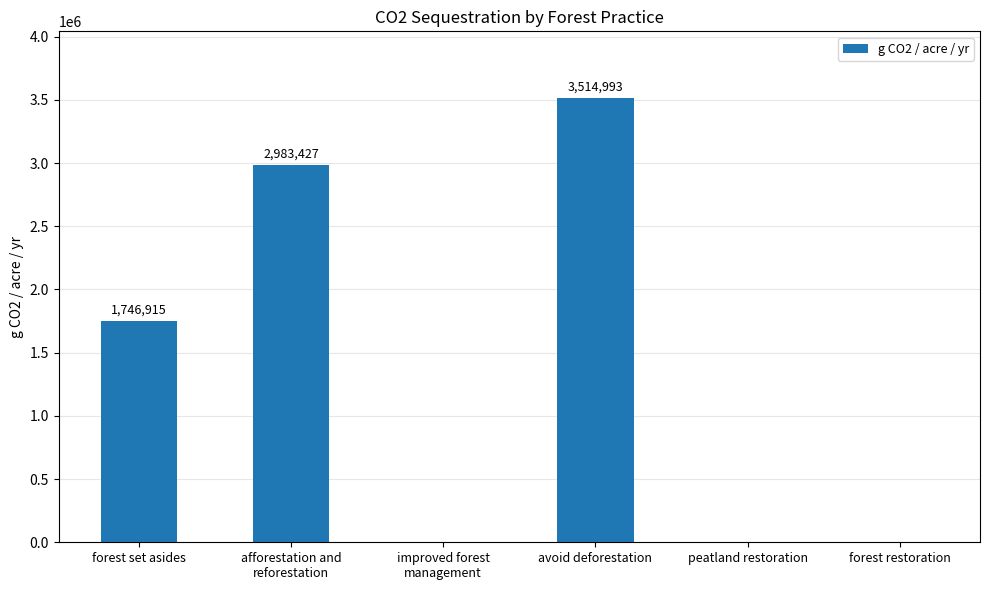

True or false: the data shows -1286998.7 at improved forest
management.

False